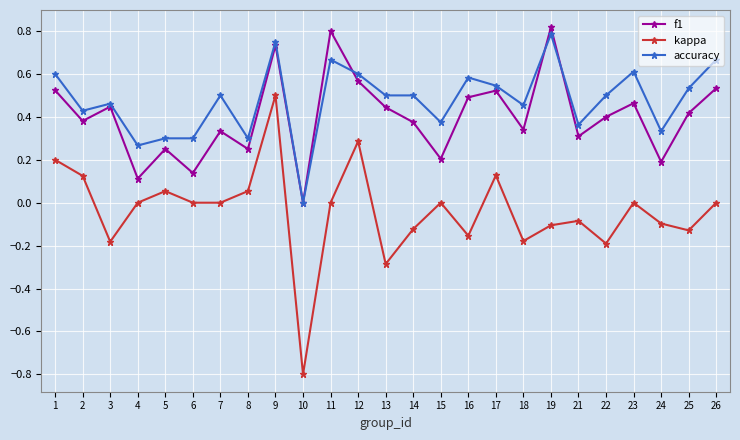

At which category does f1 reach its first local peak?

3